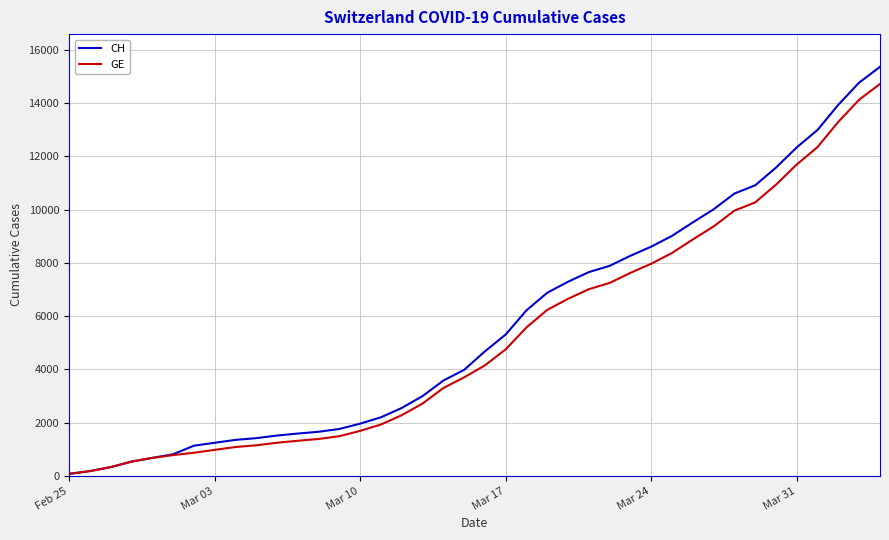

What is the greatest value displayed?

15359